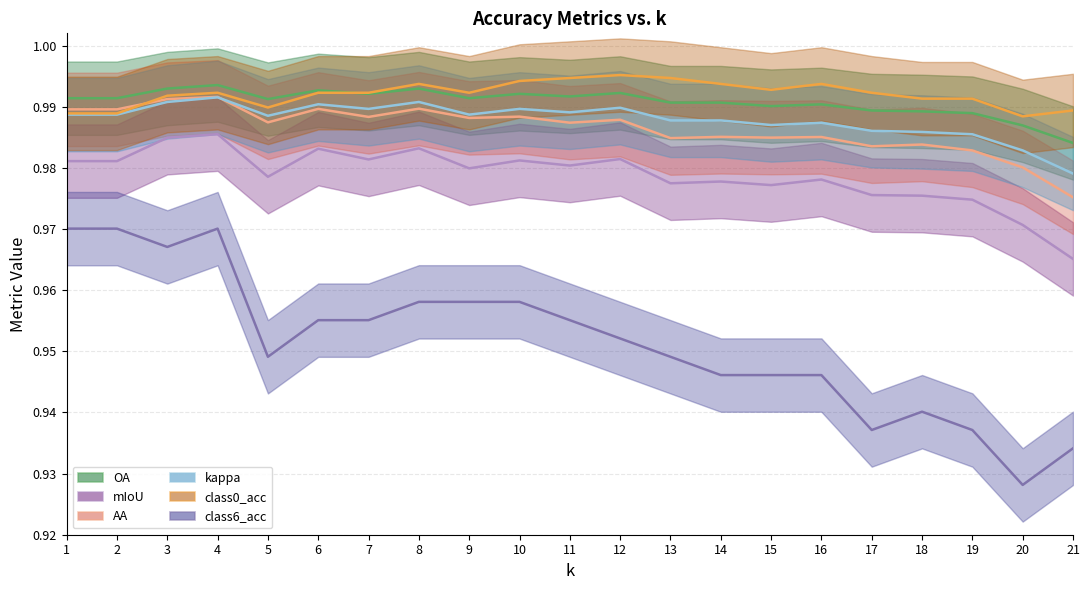

Rank the series at 12 from lowest to highest value.

class6_acc, mIoU, AA, kappa, OA, class0_acc